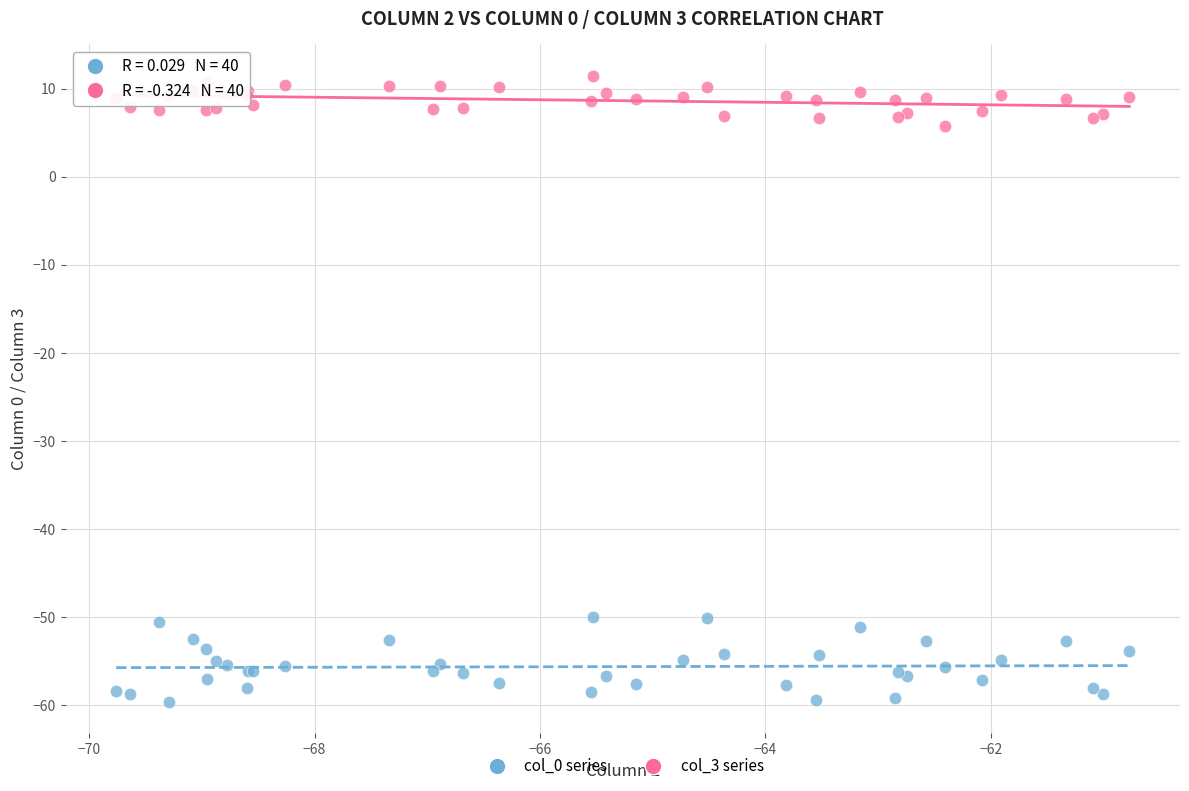

Which series has the largest Y range (max minus min)?

col_0 series